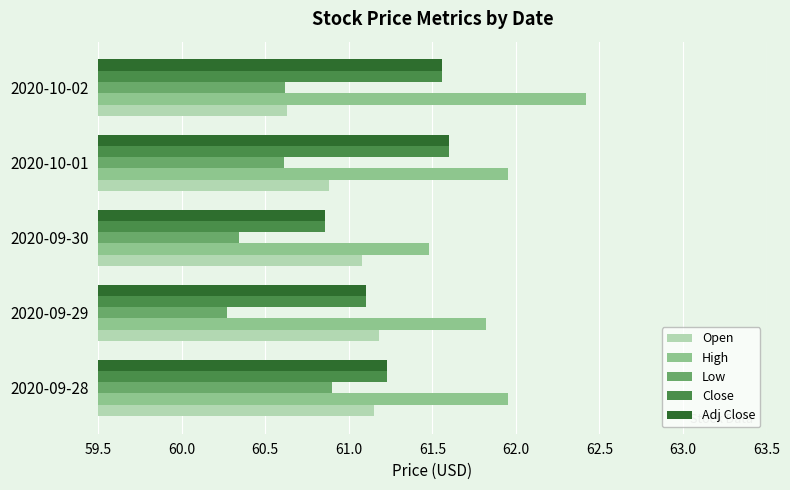

What are all the series names shown in the legend?

Open, High, Low, Close, Adj Close